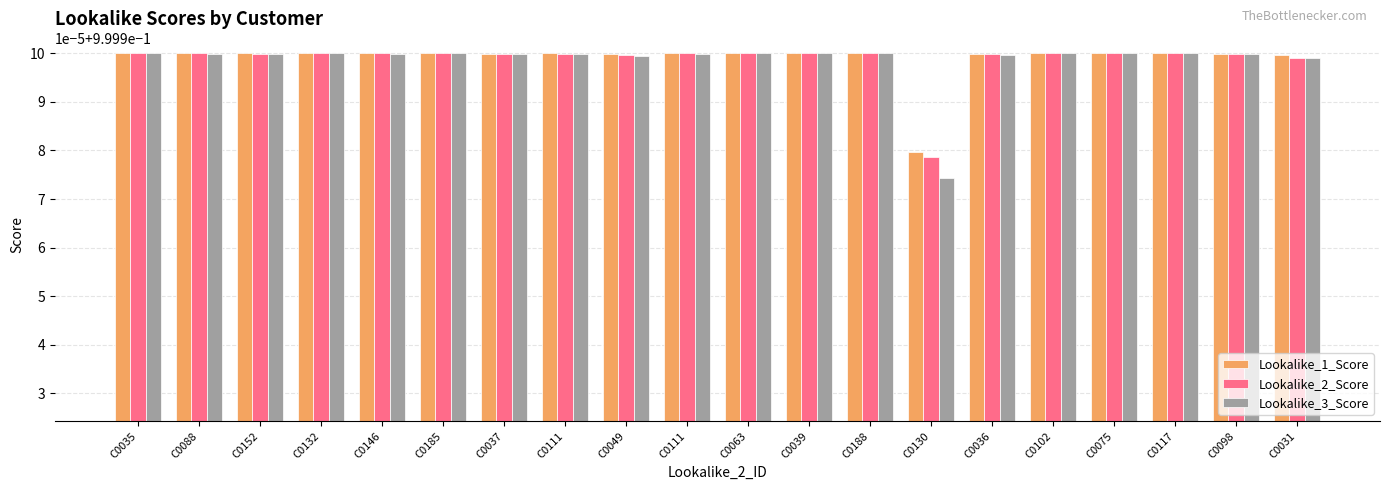

Between C0111 and C0152, which is larger?

C0111